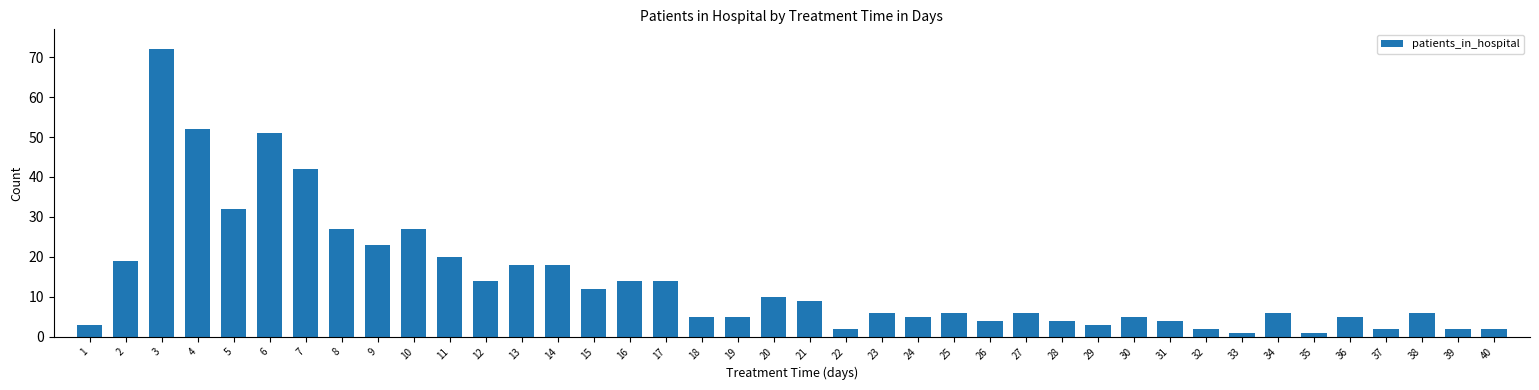

What is the smallest value displayed?

1